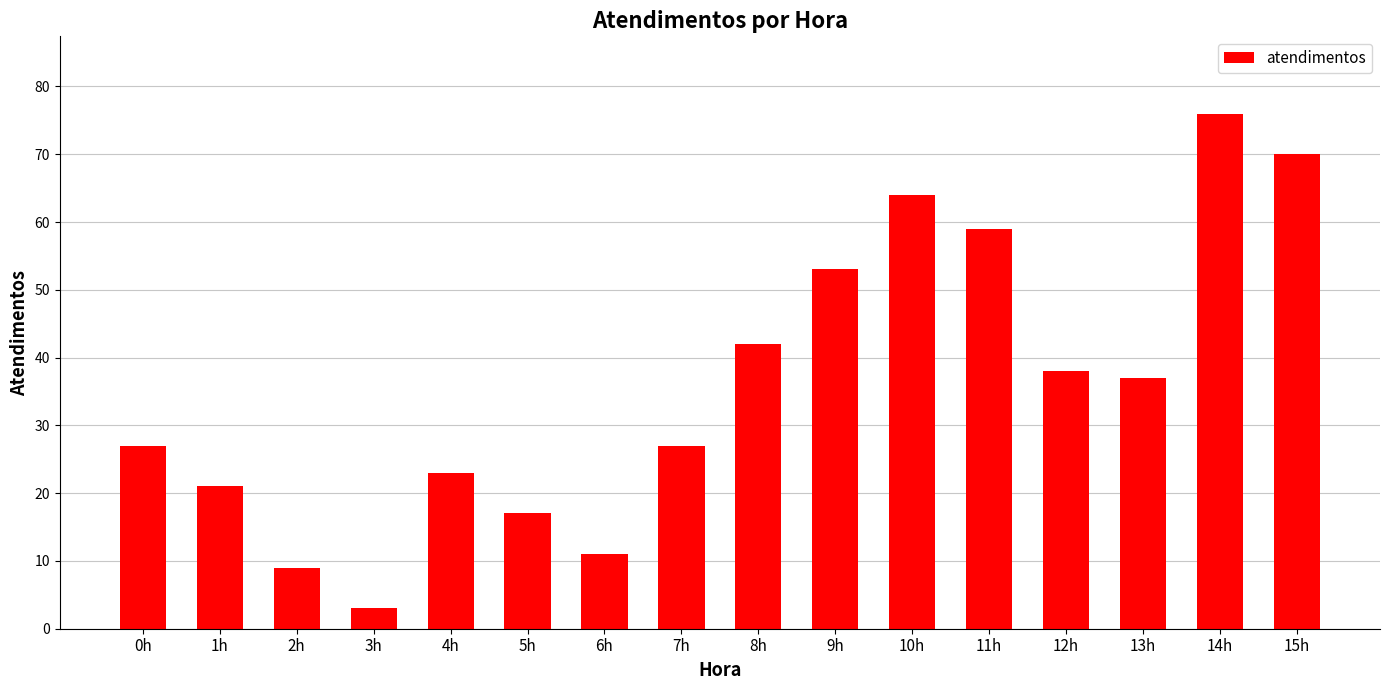

Where is the data nearest to the value 39?

12h